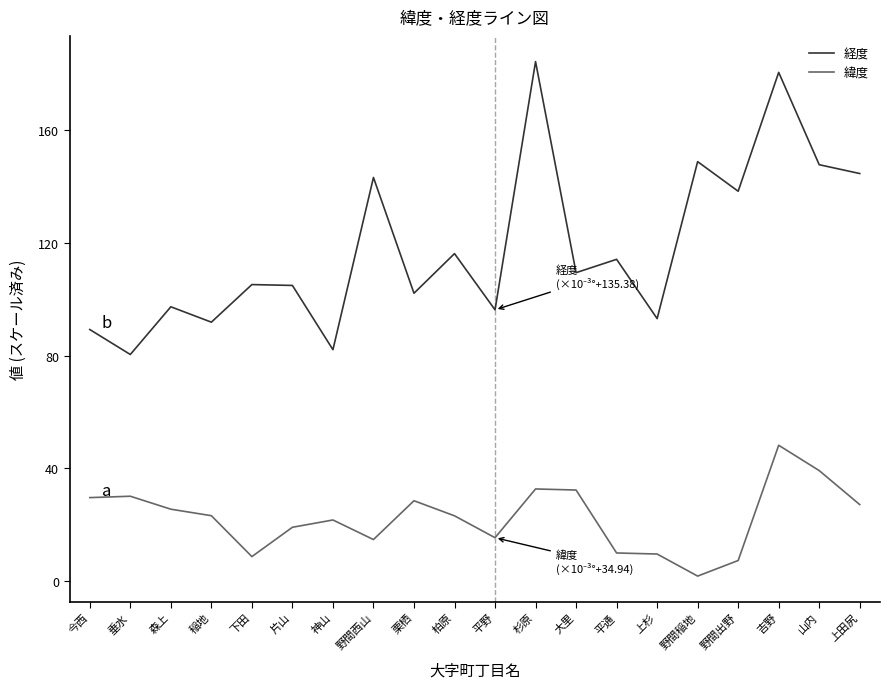

At which label does 緯度 reach its minimum?

野間稲地